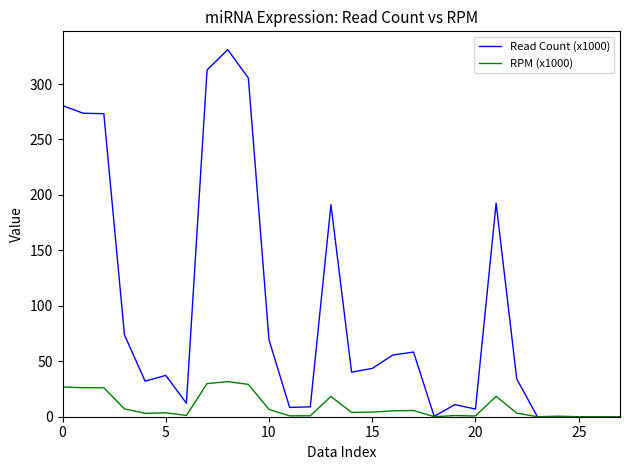

What is the greatest value displayed?

331.0